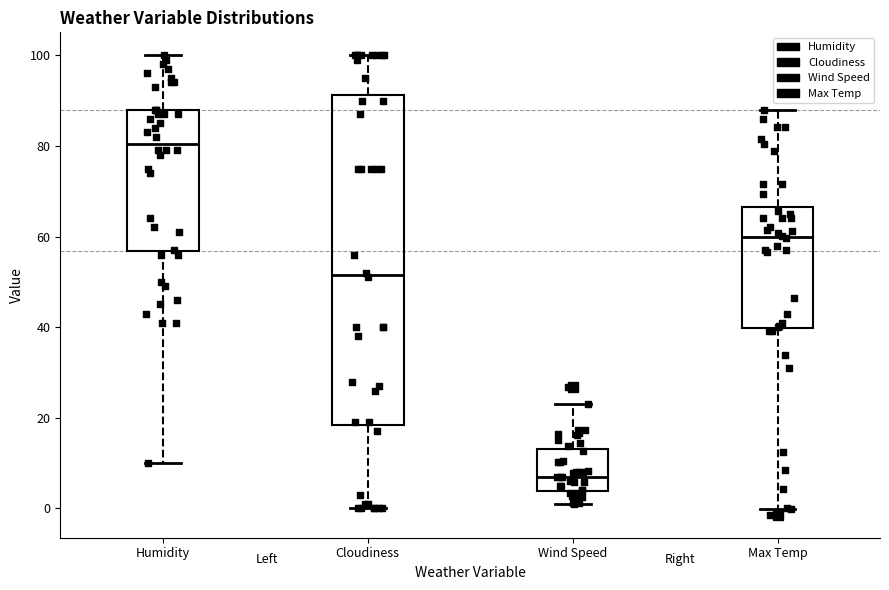

Reading left to right, read every box against the y-axis: the position of its median line, the range the box covers, and the ends of its whiskers. The values are not printed on the chart, so give them approximately, as read against the axis.

Humidity: median 80, box 56 to 88, whiskers 10 to 100
Cloudiness: median 52, box 18 to 92, whiskers 0 to 100
Wind Speed: median 6, box 4 to 14, whiskers 2 to 24
Max Temp: median 60, box 40 to 66, whiskers 0 to 88